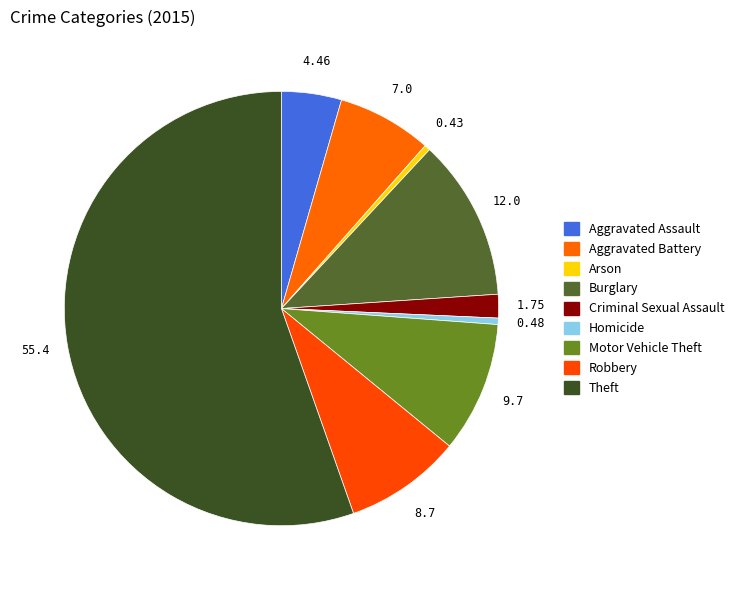

What is the largest slice in the pie chart?

Theft